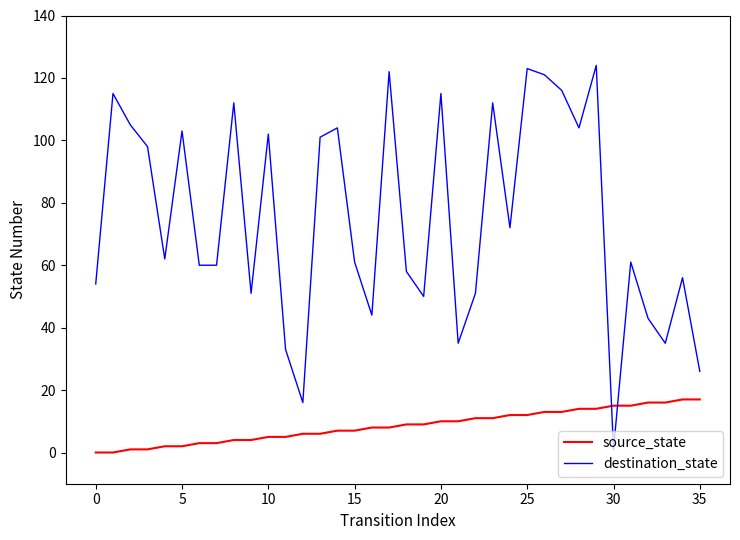

What is the minimum value for destination_state?

1